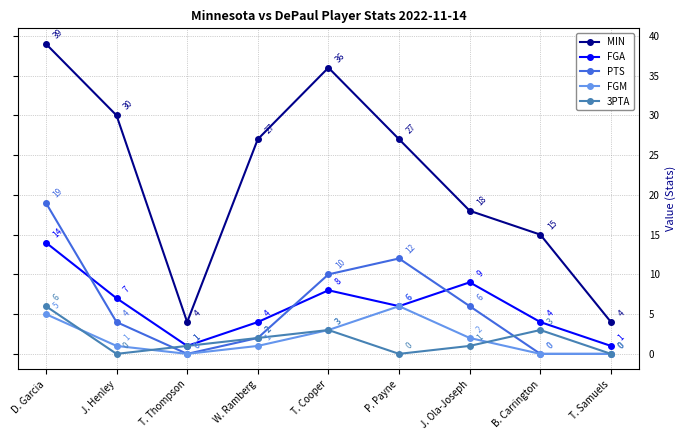

How many data points in FGA are less than 6?

4